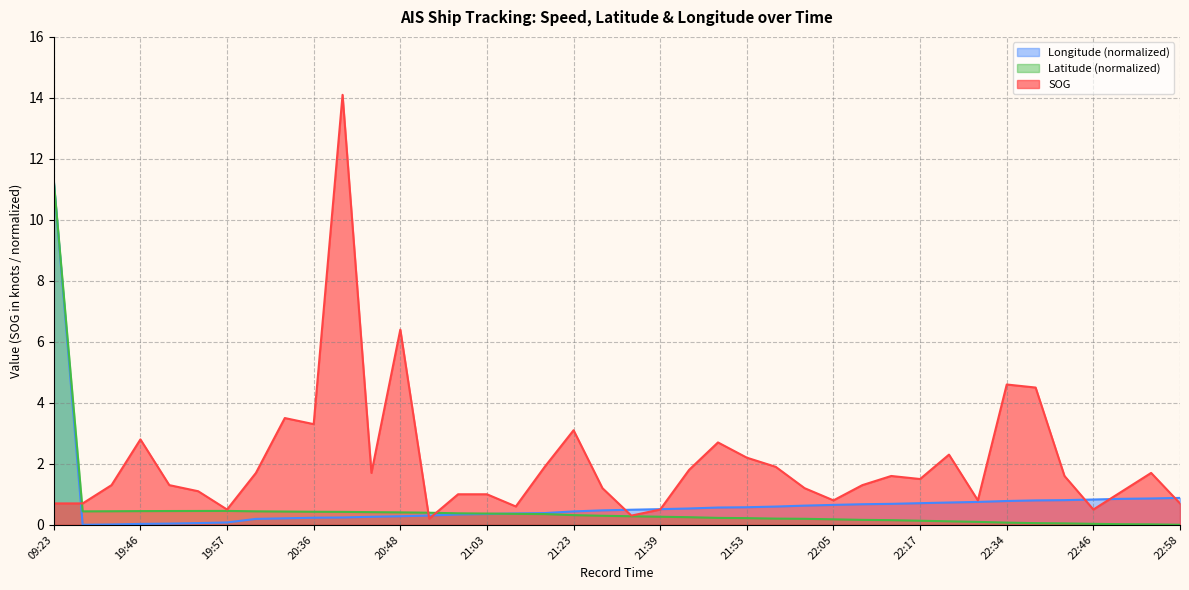

Is it true that SOG equals 2.0 at 19:48?

False